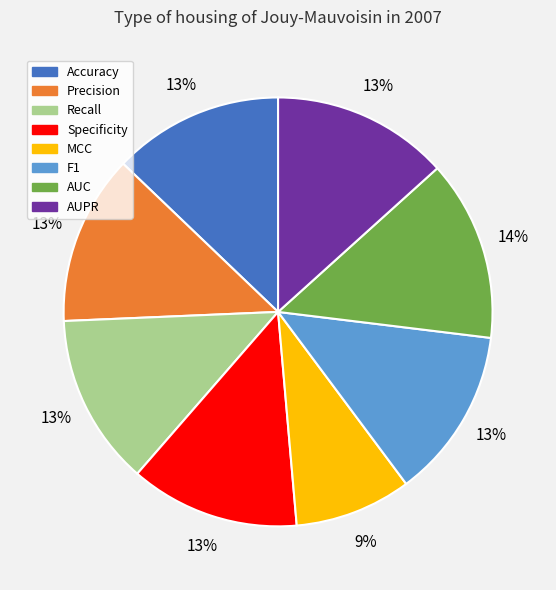

To the nearest percent, what is the combined percentage of MCC and F1?

22%